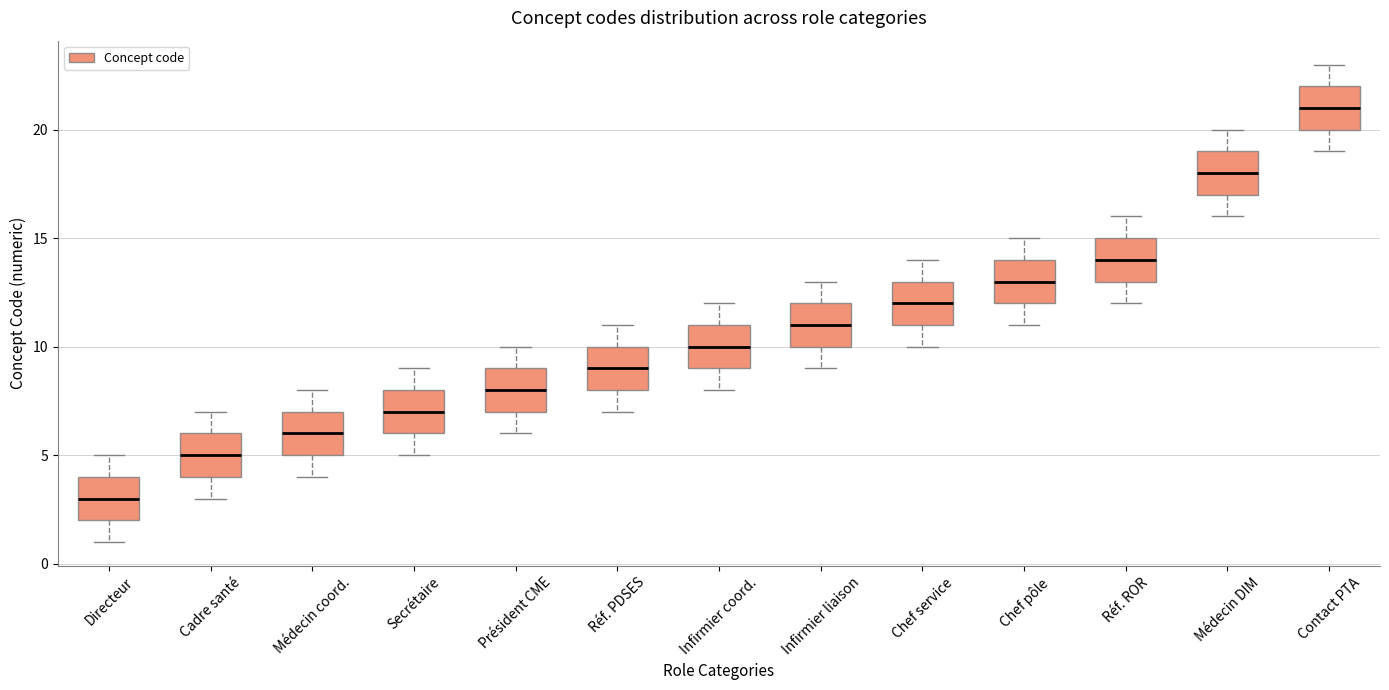

Which box's median line is the lowest?

Directeur